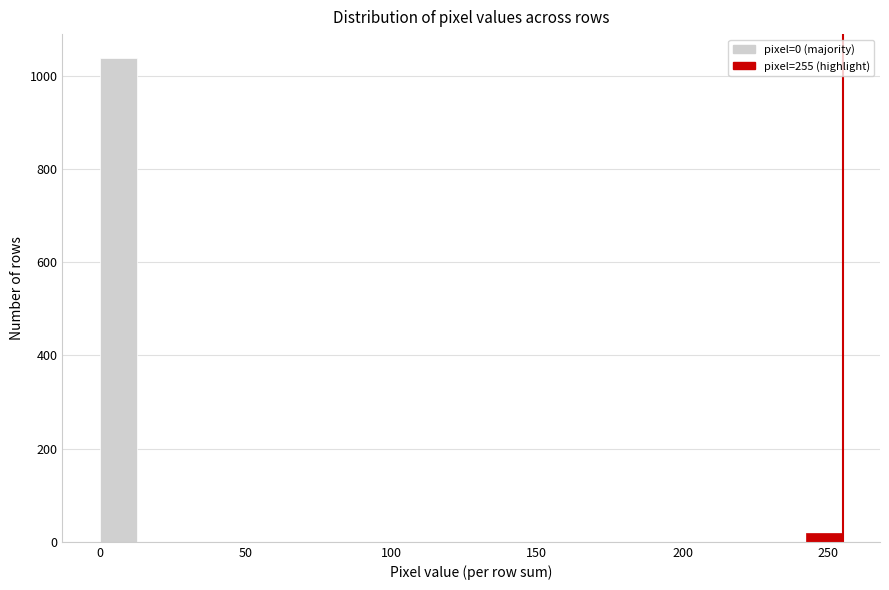

Around what value on the x-axis is the tallest bar? Give the approximate position of its centre, as read against the axis.

5